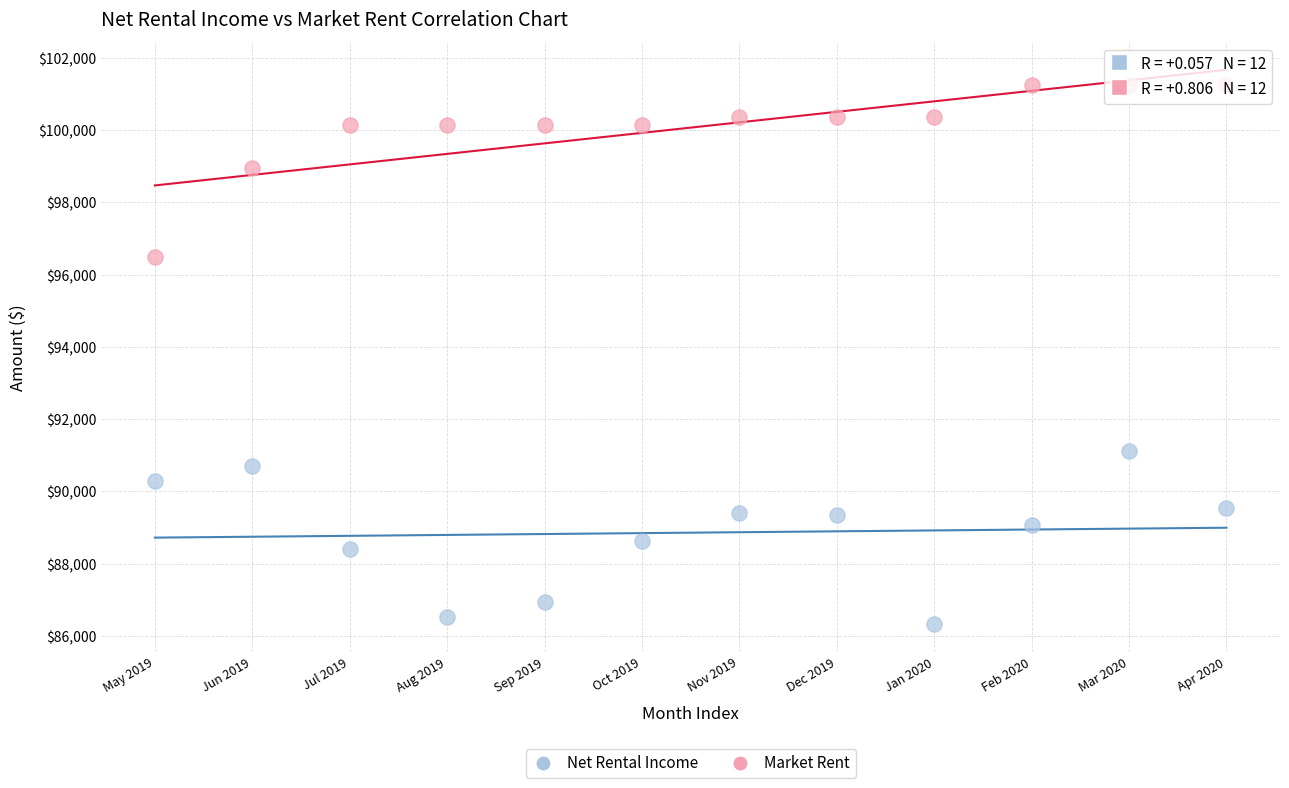

Across all data points, what is the range of Y values (max minus min)?

14923.9